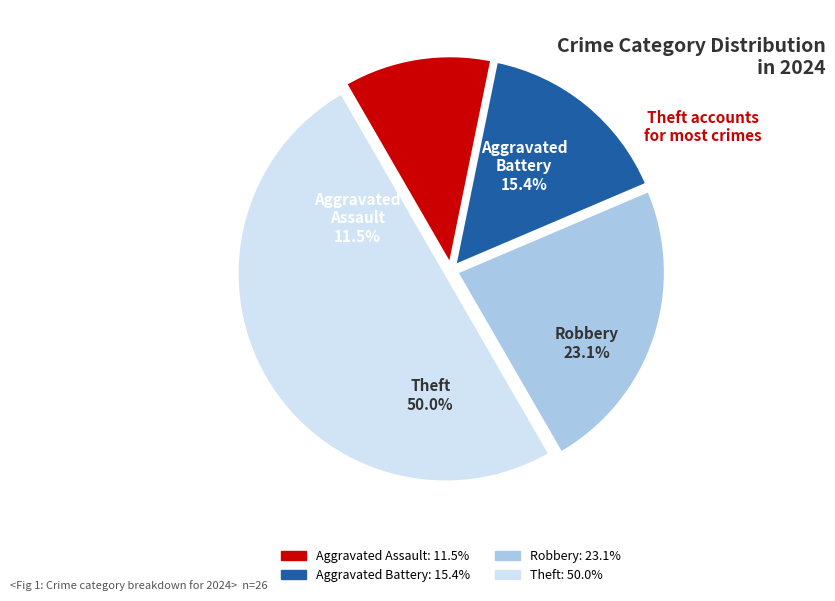

Between Total and Aggravated Battery, which is larger?

Total